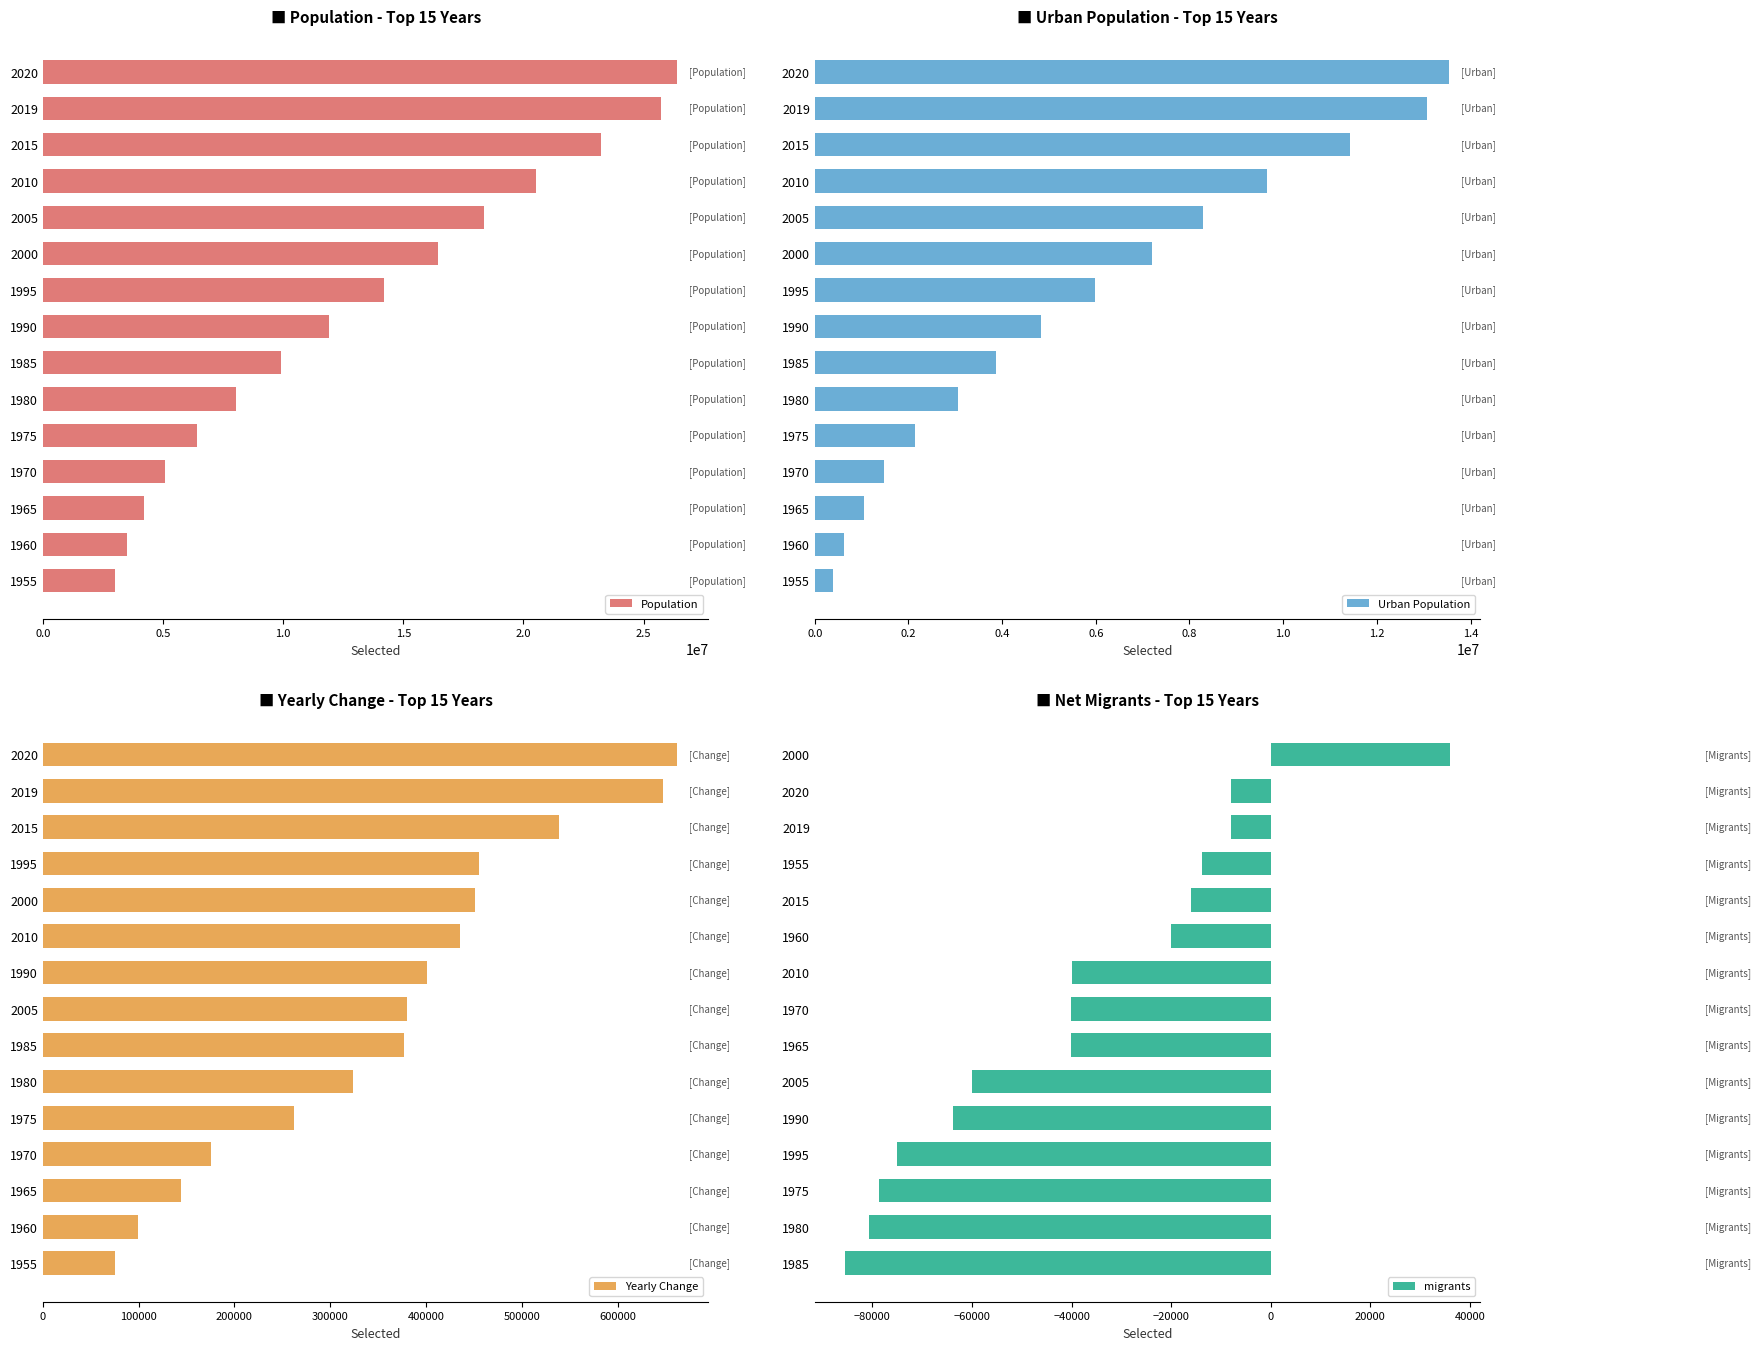

How many bars are there in total?

60